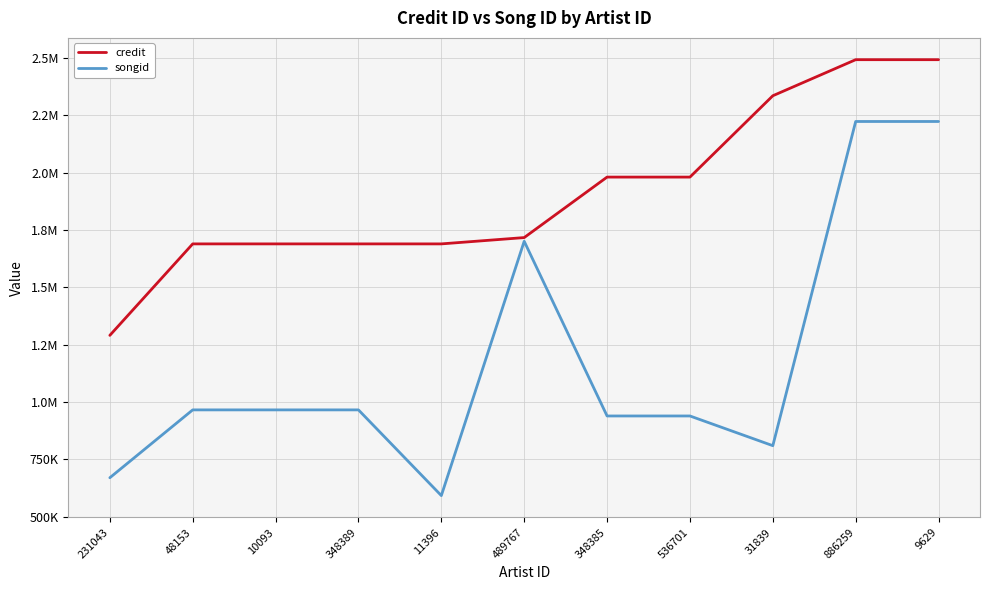

Reading left to right, what are all the values shown in this chart?

credit: 231043=1290048	48153=1688834	10093=1688834	348389=1688834	11396=1688835	489767=1716360	348385=1980080	536701=1980080	31839=2334711	886259=2491968	9629=2491968
songid: 231043=669288	48153=965105	10093=965105	348389=965105	11396=591388	489767=1700201	348385=938585	536701=938585	31839=809076	886259=2222512	9629=2222512